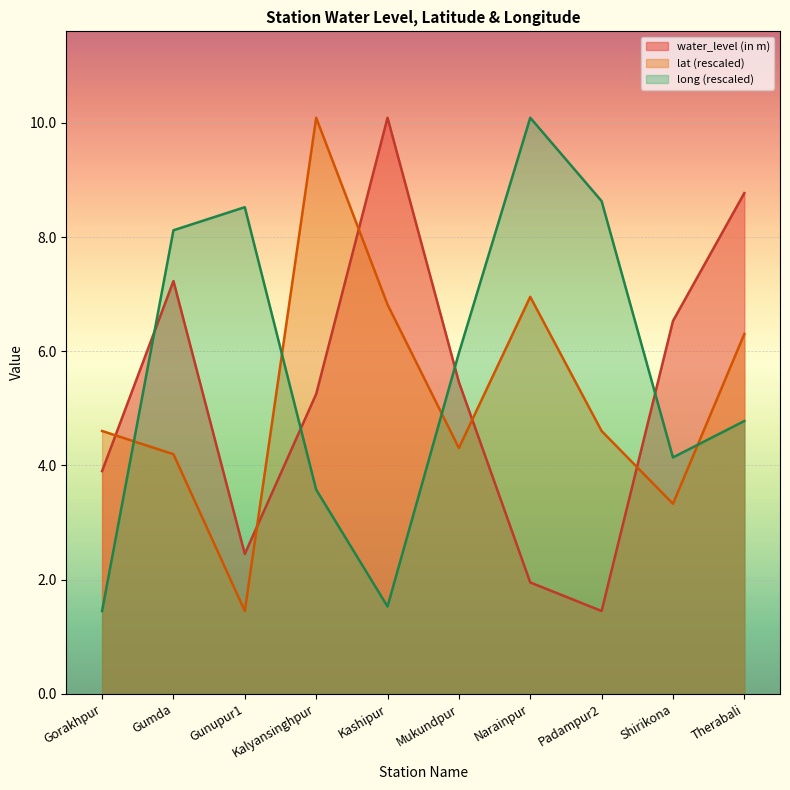

What value does the water_level (in m) series have at Gorakhpur?

3.9